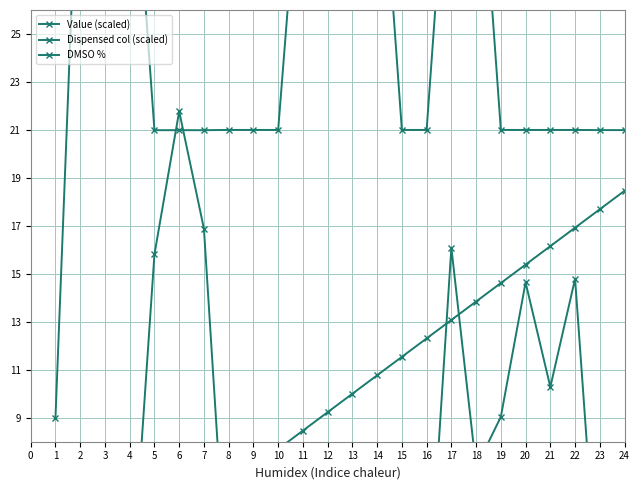

How many data points in Dispensed col (scaled) are above 10?

11